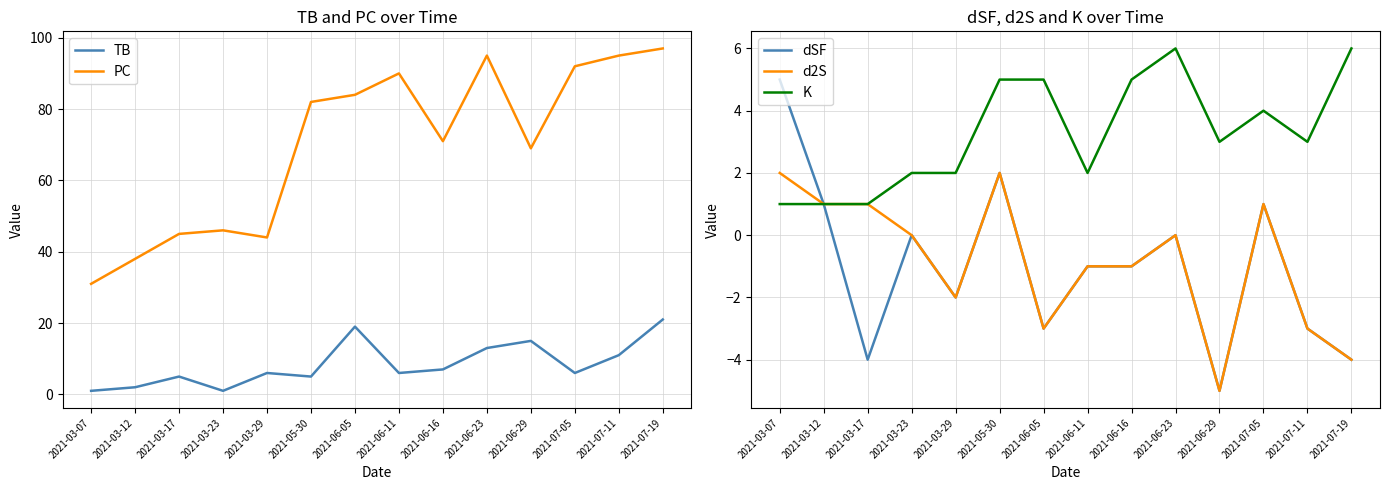

True or false: PC and K intersect in this chart.

False